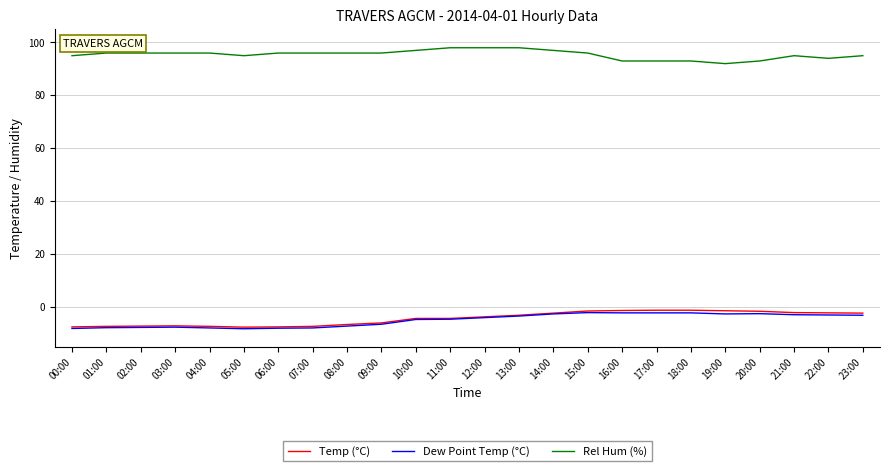

Count the number of data series in this chart.

3